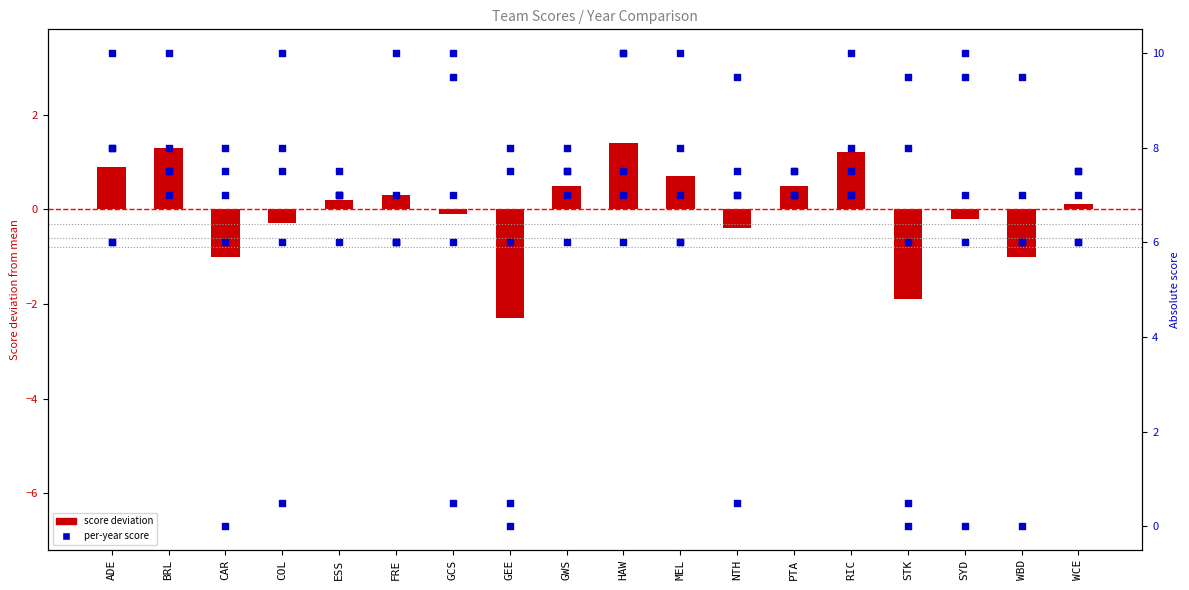

At which category is the sum across all series the highest?

RIC